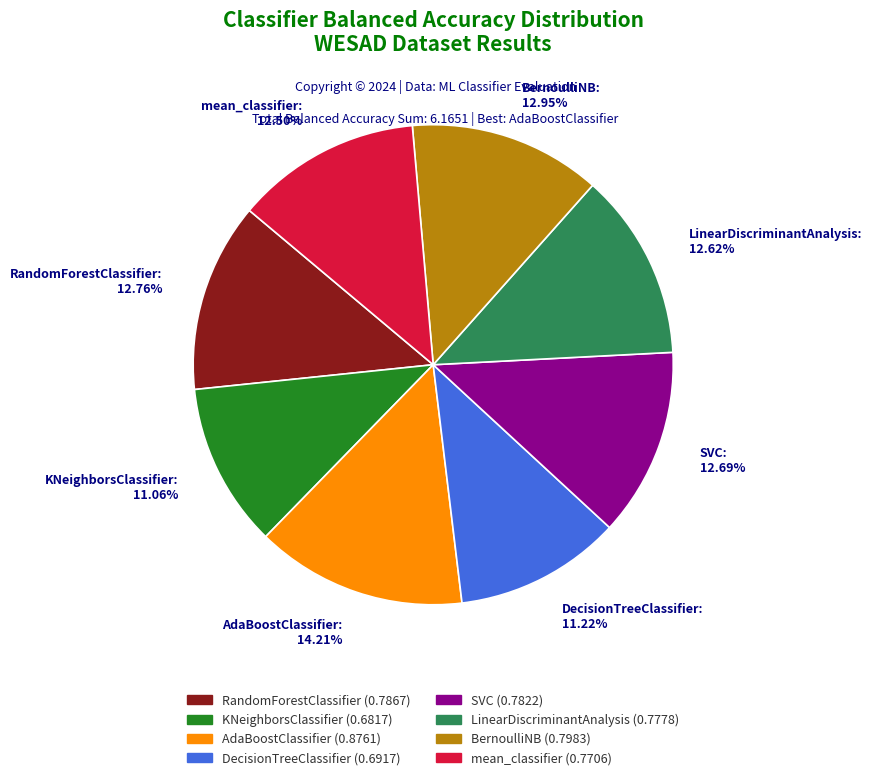

Is DecisionTreeClassifier the majority of the pie?

No